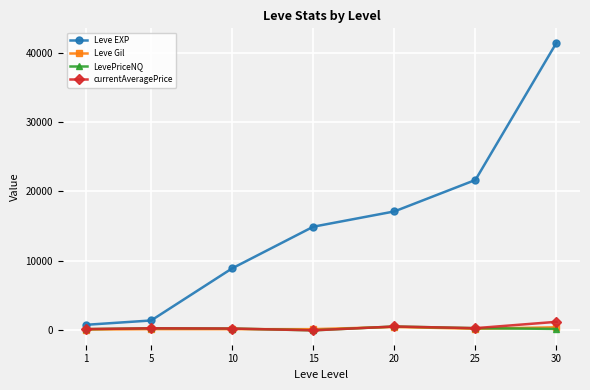

At which category is the sum across all series the highest?

30